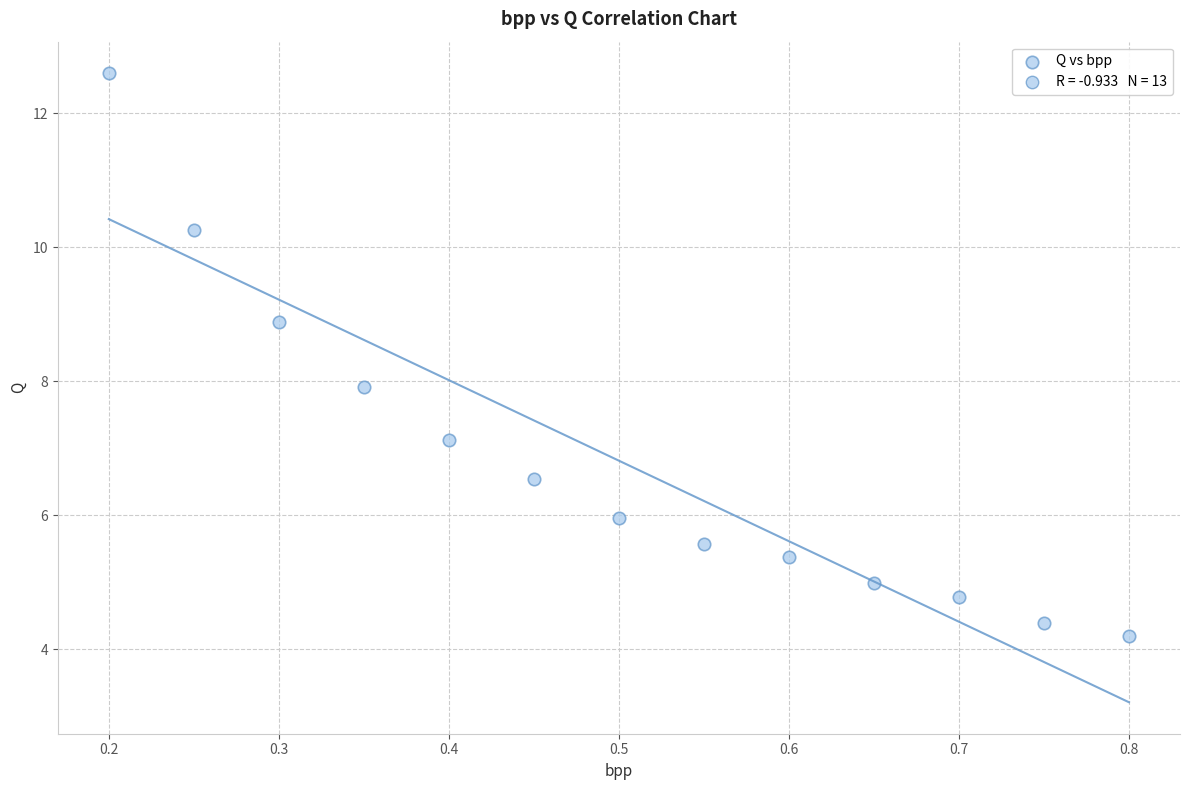

What is the range of Y values (max minus min)?

8.4